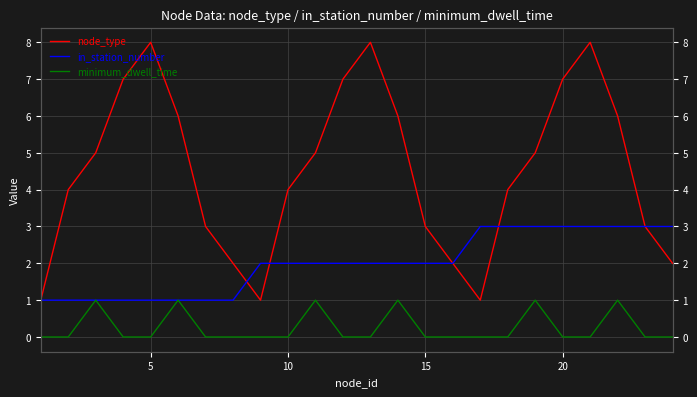

What is the difference between the second highest and second lowest values in the minimum_dwell_time series?

1